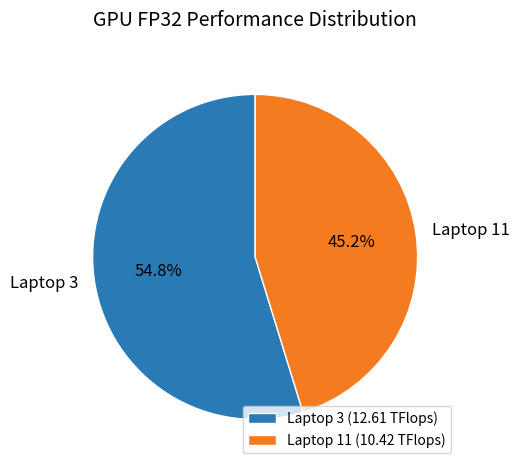

Between Laptop 11 and Laptop 3, which is larger?

Laptop 3